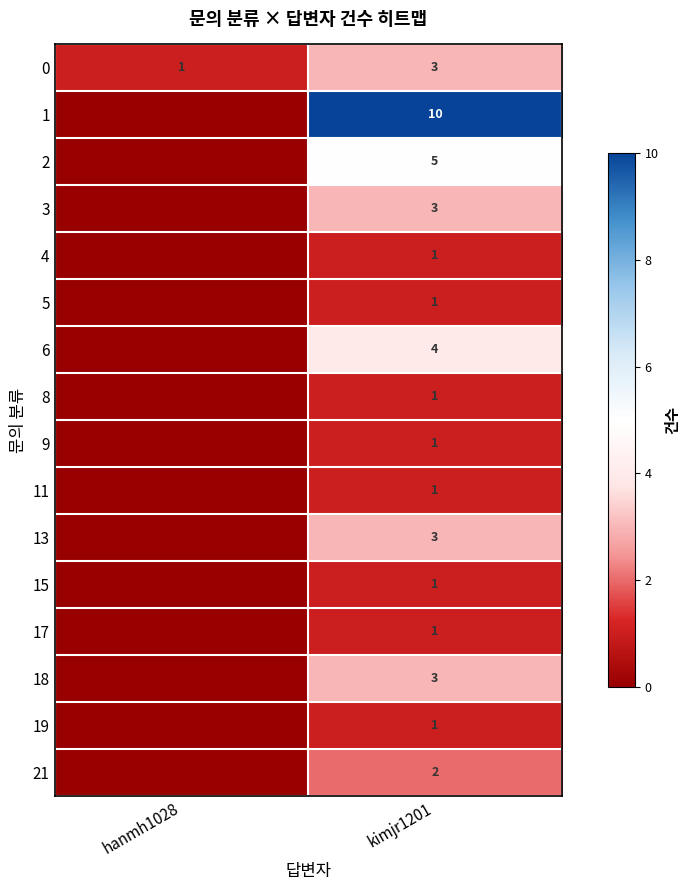

What is the sum of all 0 values?

4